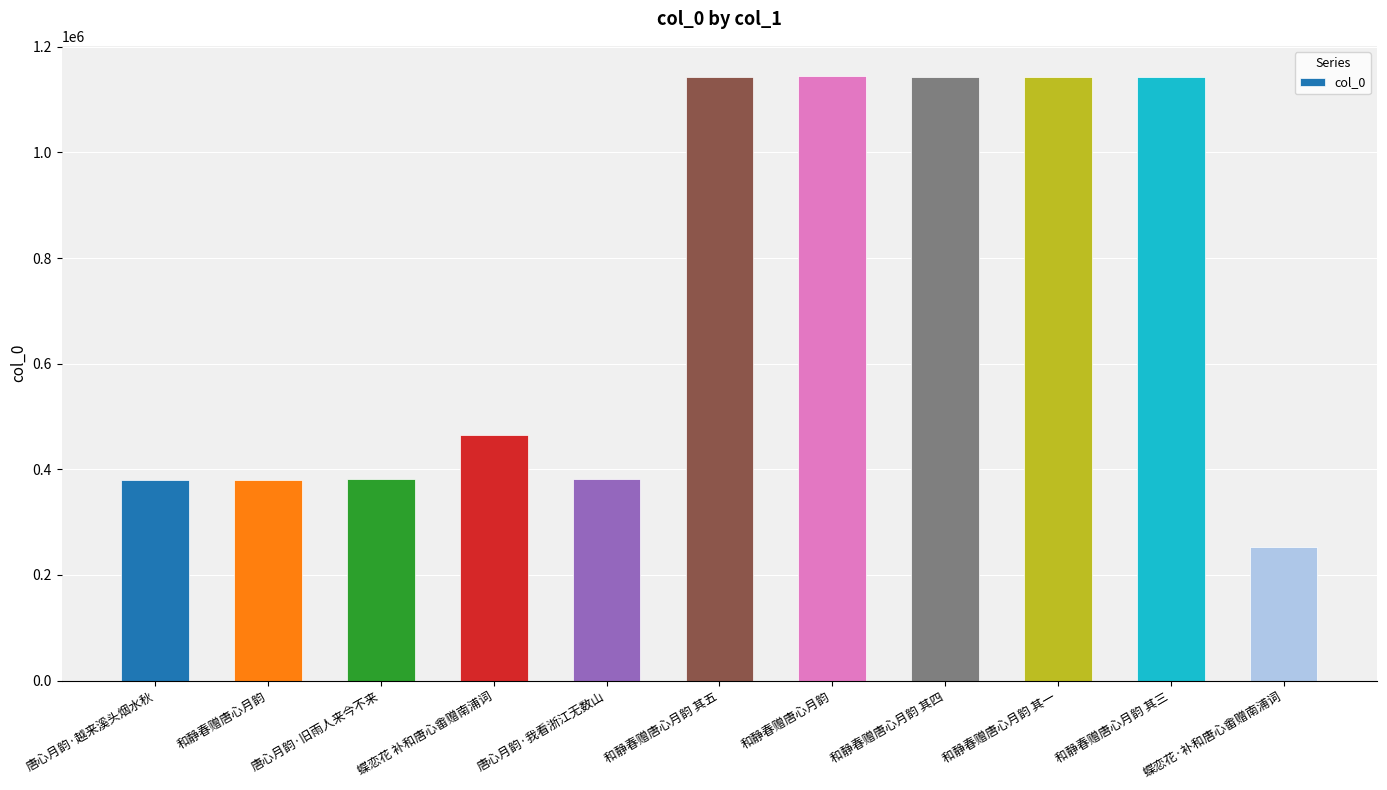

Are the bars grouped side by side (vs. stacked)?

No